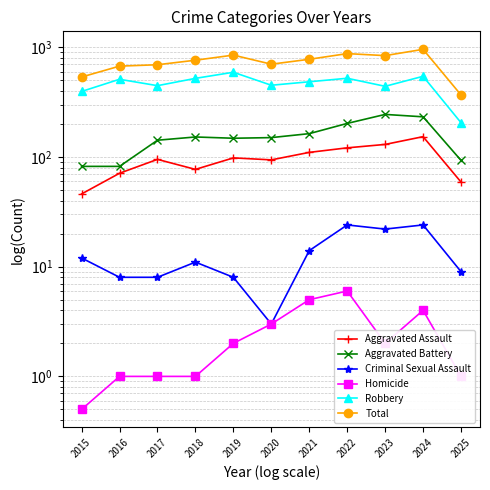

How many lines are shown in the chart?

6